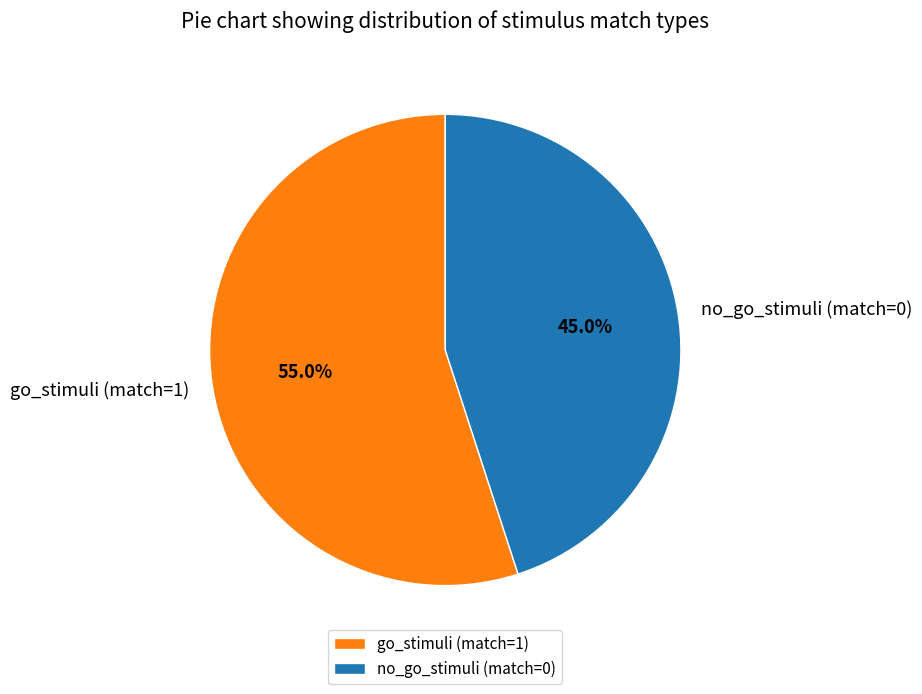

Is it true that go_stimuli (match=1) is 45% of the pie?

False